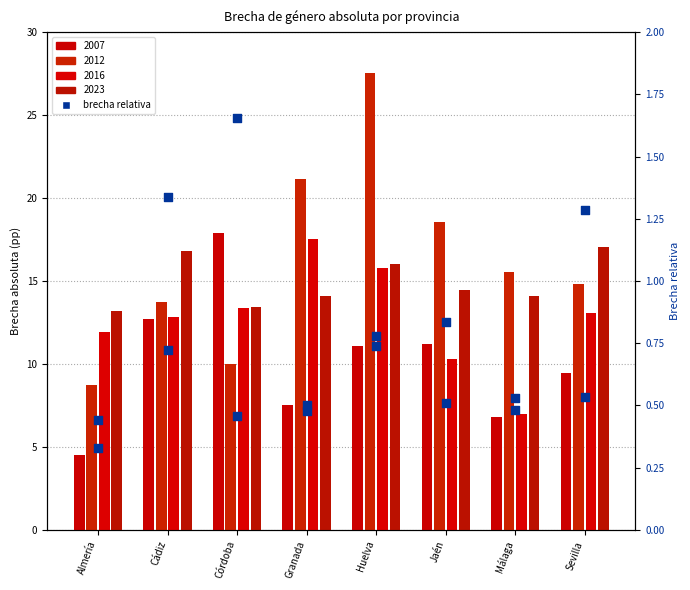

At how many categories does at least one series exceed 0?

8